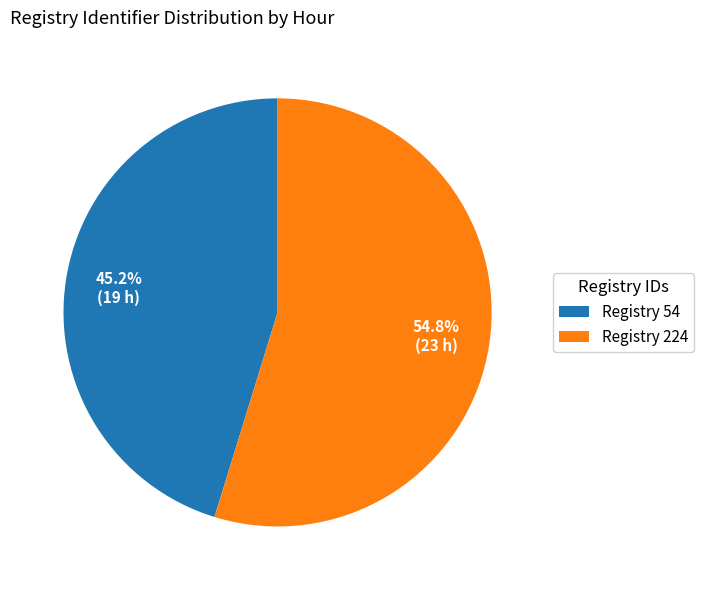

Which category has the biggest portion of the pie?

Registry 224